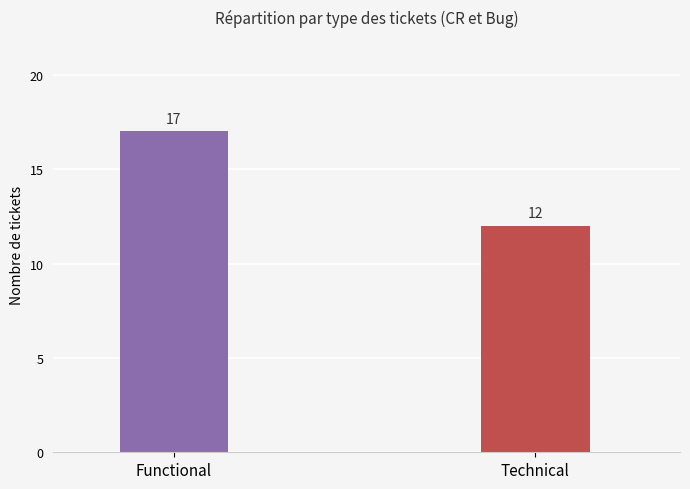

Count the values in the range 12 to 17.

2